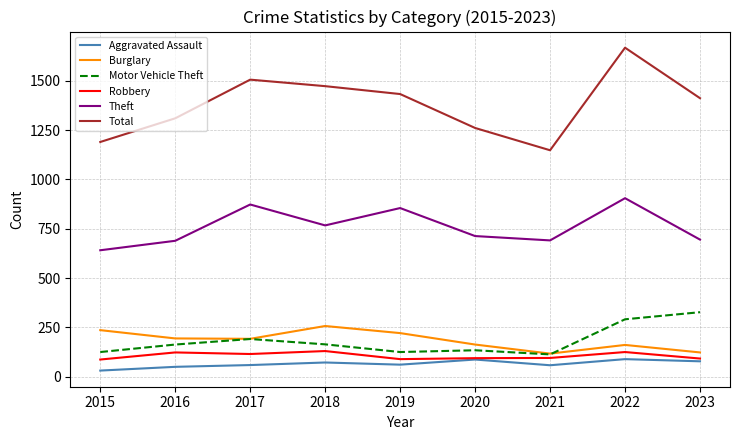

True or false: Aggravated Assault and Theft intersect in this chart.

False